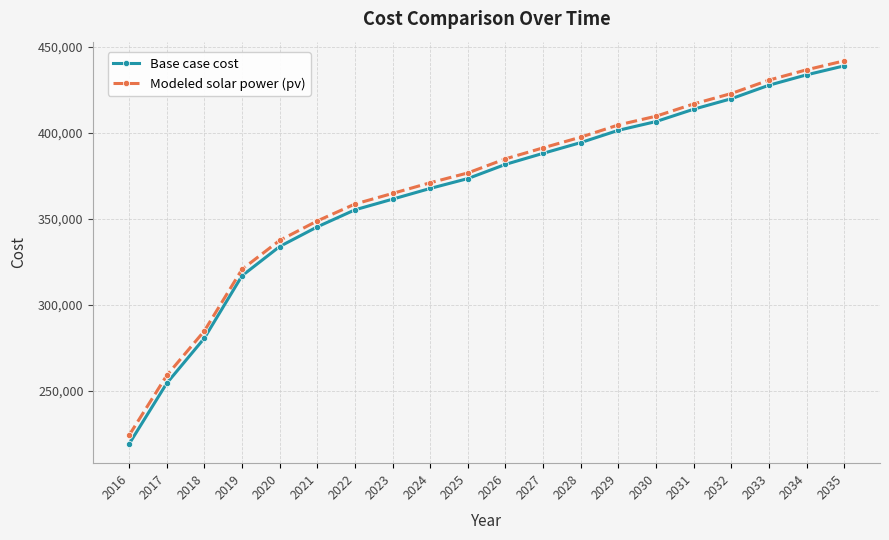

True or false: Modeled solar power (pv) has more than 2 interior local peaks.

False